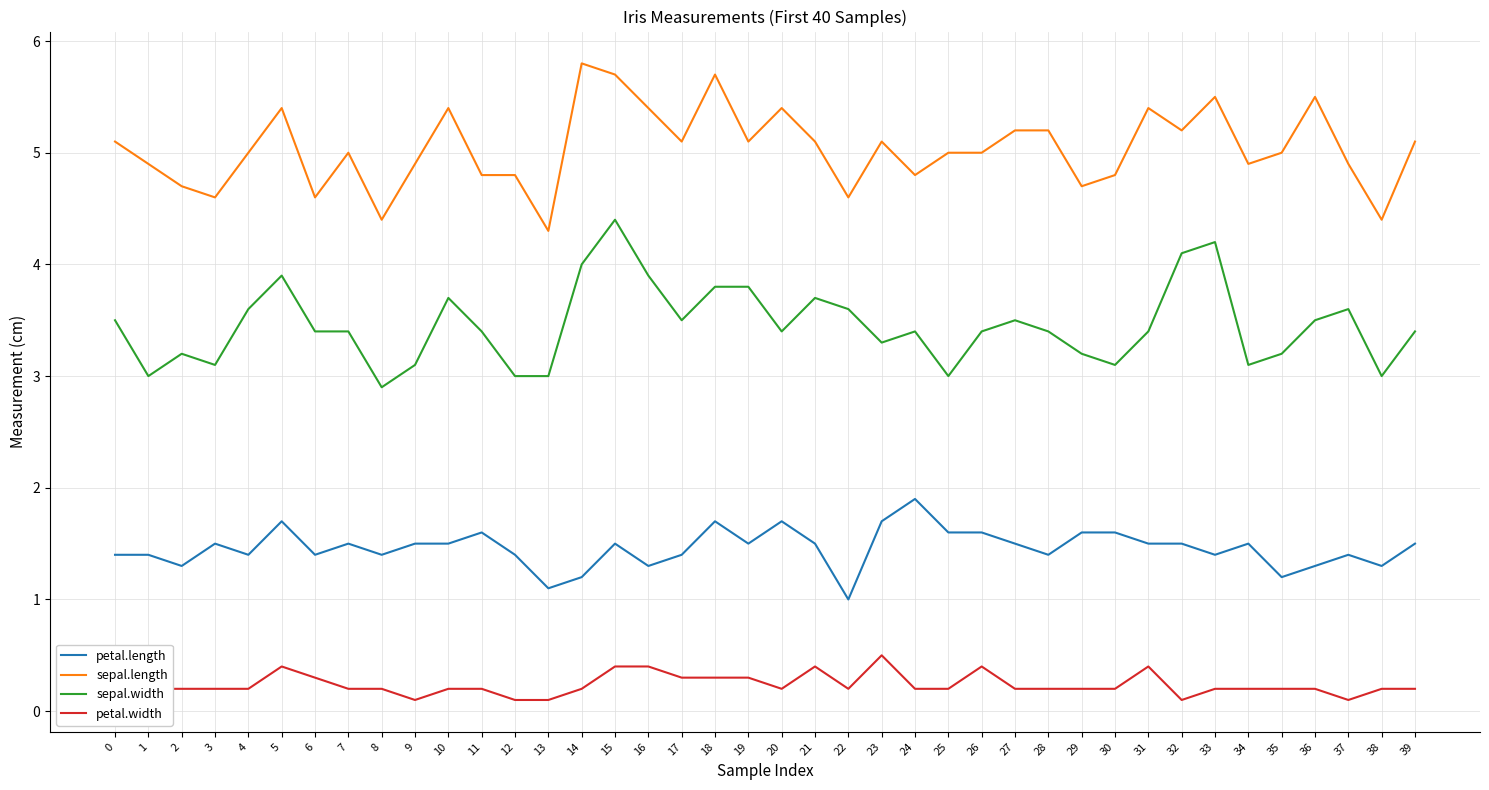

Rank the series by their maximum value, from highest to lowest.

sepal.length, sepal.width, petal.length, petal.width